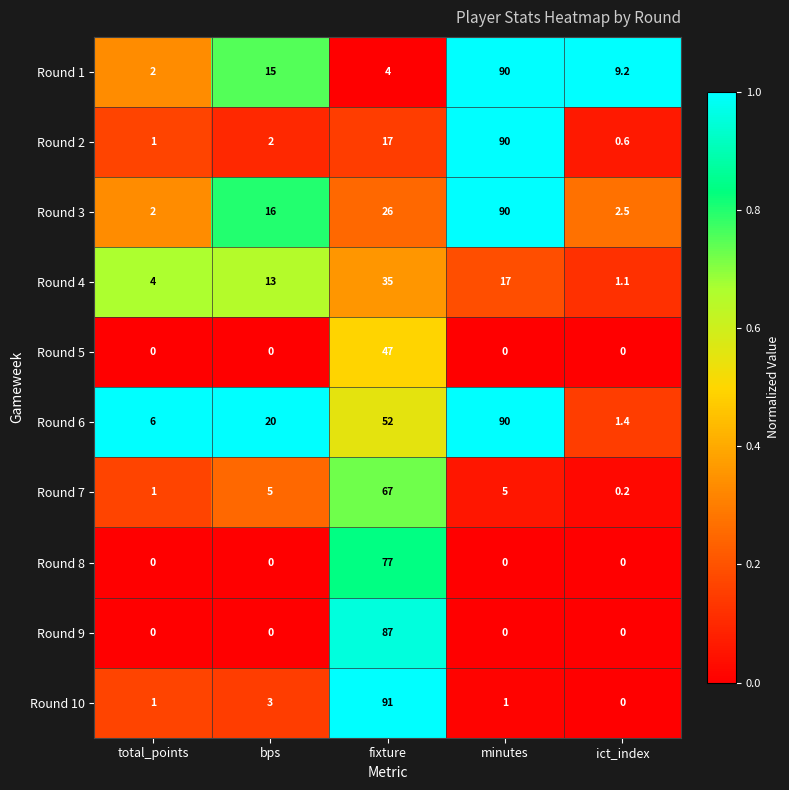

What is the average value of the Round 4 series?

14.0